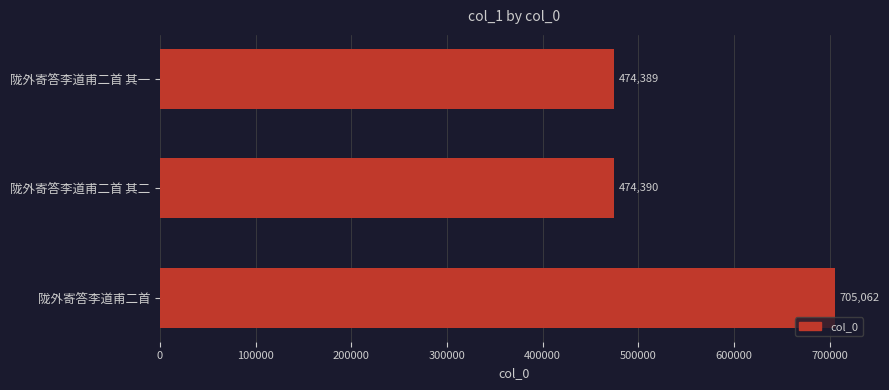

What is the average value?

551280